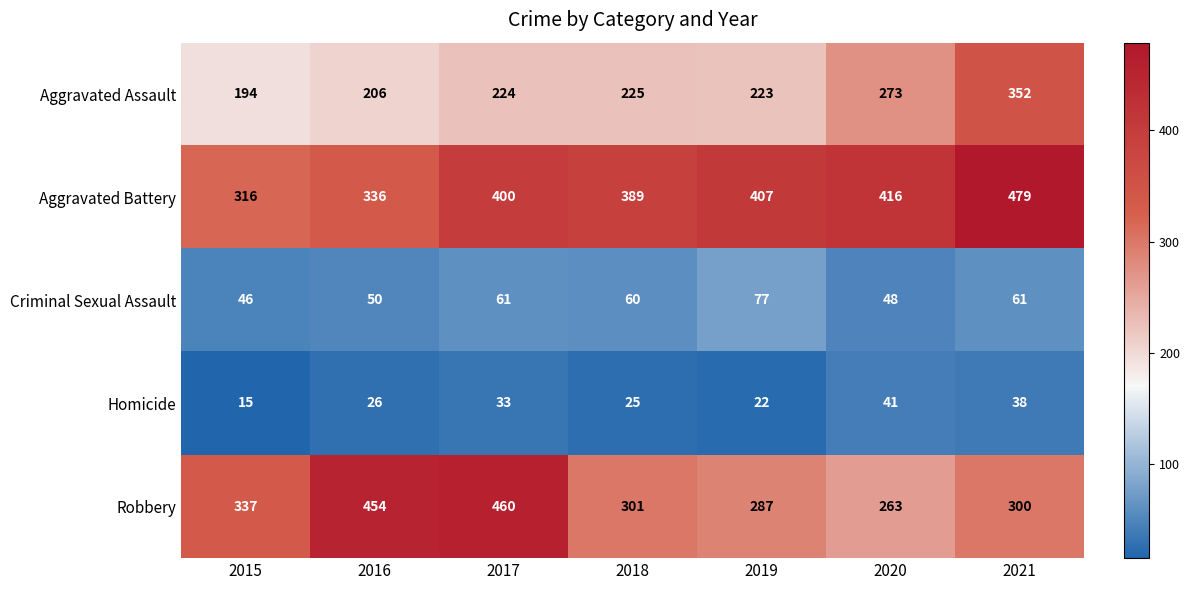

Rank the series at 2018 from highest to lowest value.

Aggravated Battery, Robbery, Aggravated Assault, Criminal Sexual Assault, Homicide